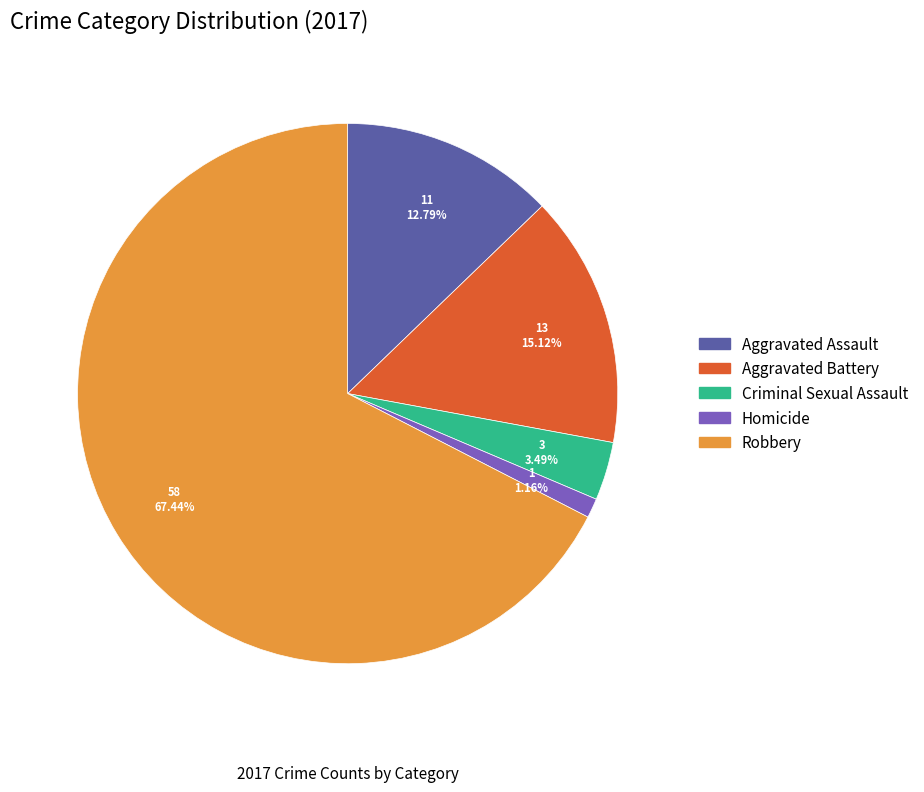

Approximately how many times larger is the value at Homicide compared to Criminal Sexual Assault?

0.3